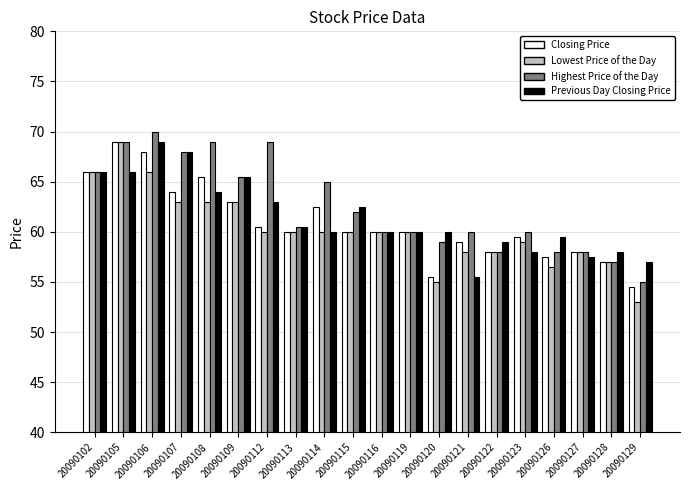

Is it true that Previous Day Closing Price equals 68.0 at 20090107?

True